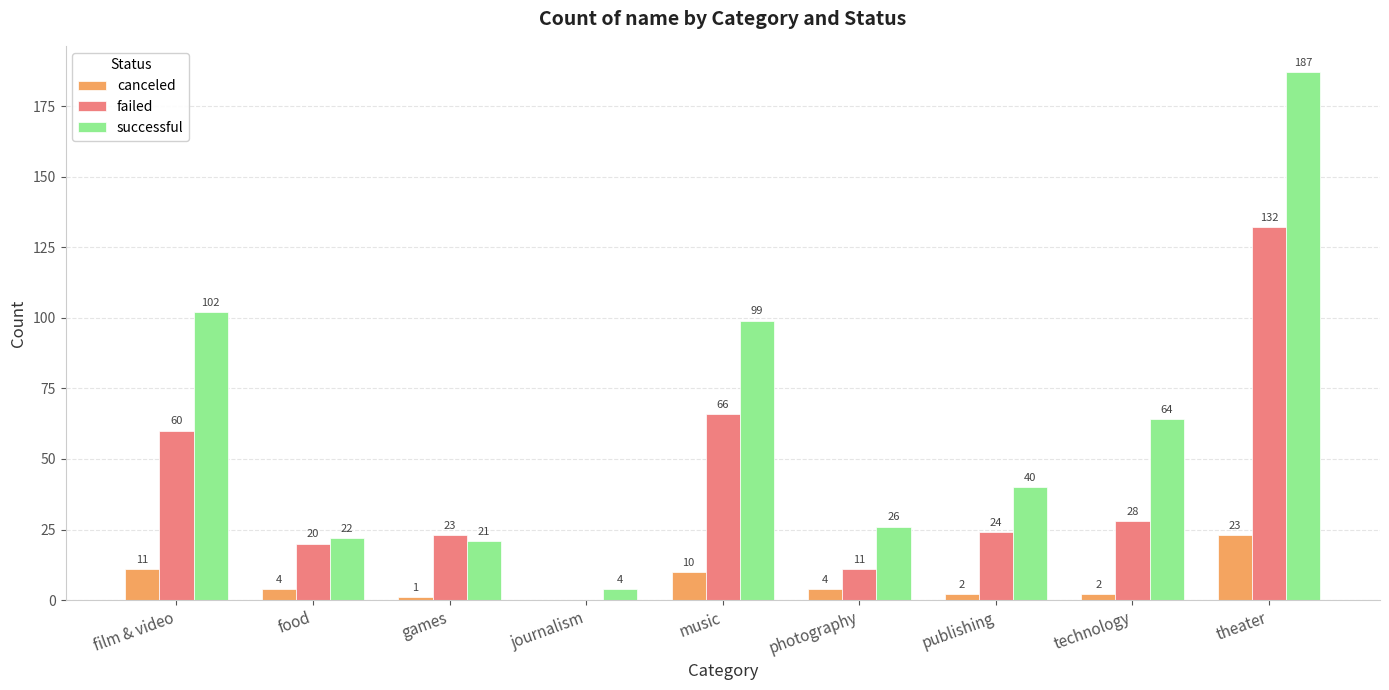

Between film & video and photography, which series saw the biggest shift?

successful